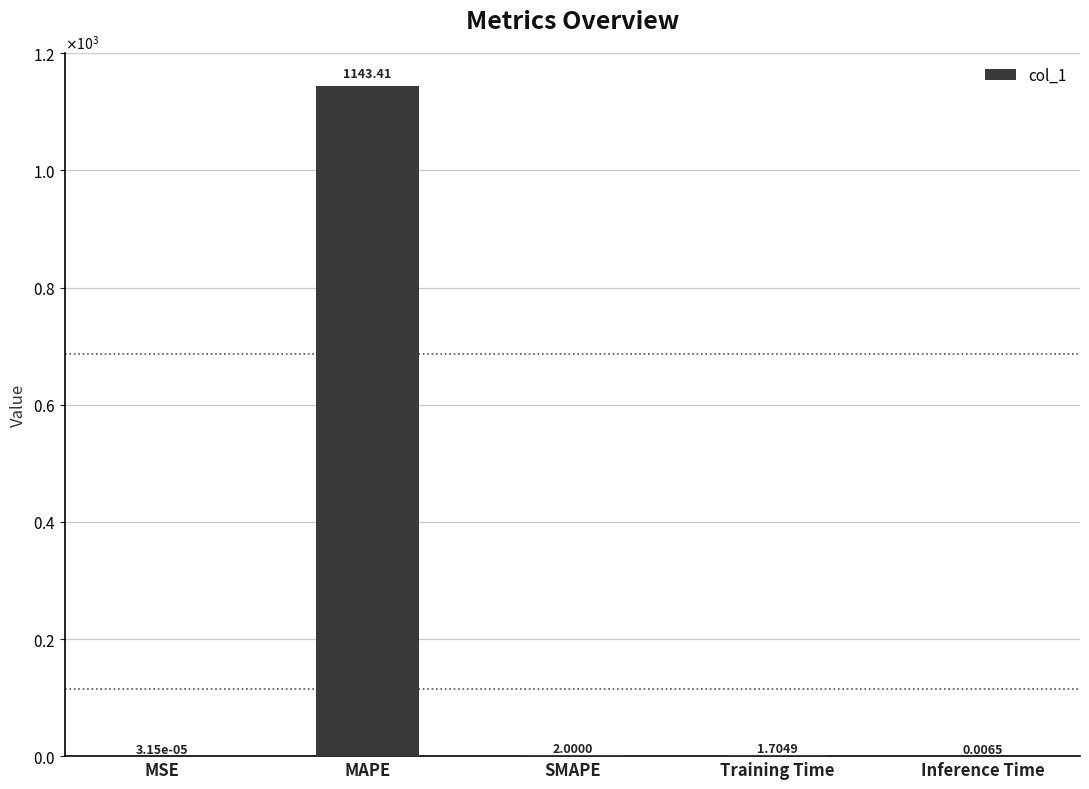

What is the difference between the maximum and minimum values?

1143.4